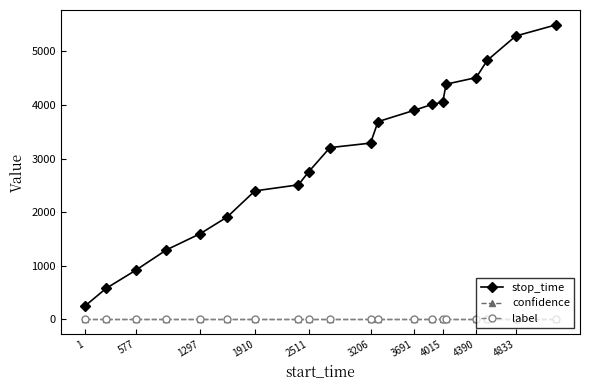

Reading left to right, transcribe all the data shown in this chart.

stop_time: 241.0	576.0	918.0	1296.0	1598.0	1909.0	2397.0	2510.0	2750.0	3205.0	3289.0	3690.0	3899.0	4014.0	4052.0	4389.0	4512.0	4832.0	5288.0	5499.0
confidence: 0.6	0.6	0.6	0.6	0.6	0.6	0.6	0.6	0.6	0.6	0.6	0.6	0.6	0.6	0.6	0.6	0.6	0.6	0.6	0.6
label: 0.0	0.0	0.0	0.0	0.0	0.0	0.0	0.0	0.0	0.0	0.0	0.0	0.0	0.0	0.0	0.0	0.0	0.0	0.0	0.0